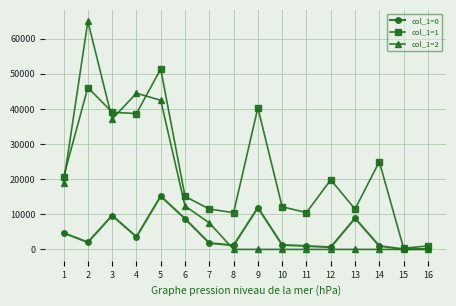

List the series in order of their peak value, lowest first.

col_1=0, col_1=1, col_1=2